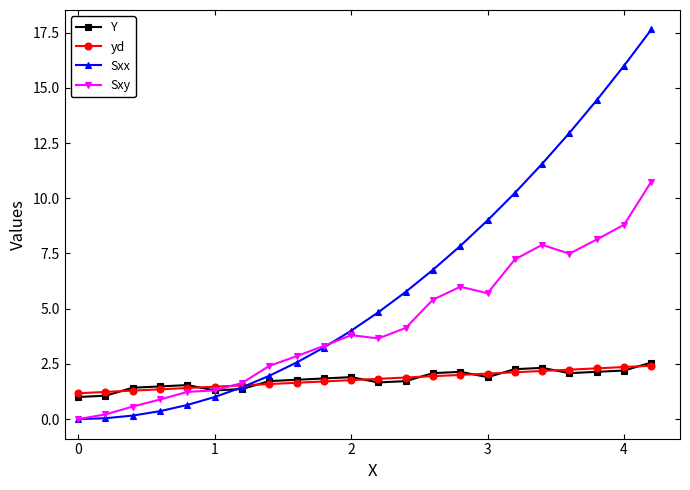

Which series has the largest total across all categories?

Sxx